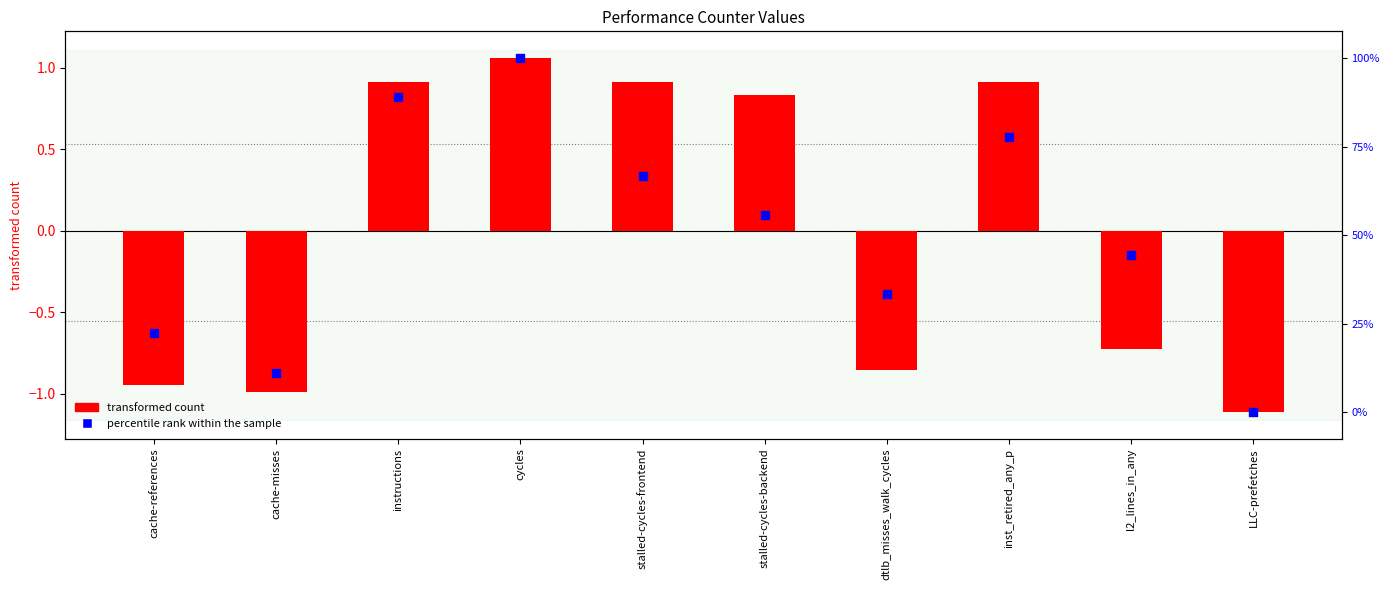

Which series reaches the maximum Y coordinate?

transformed count